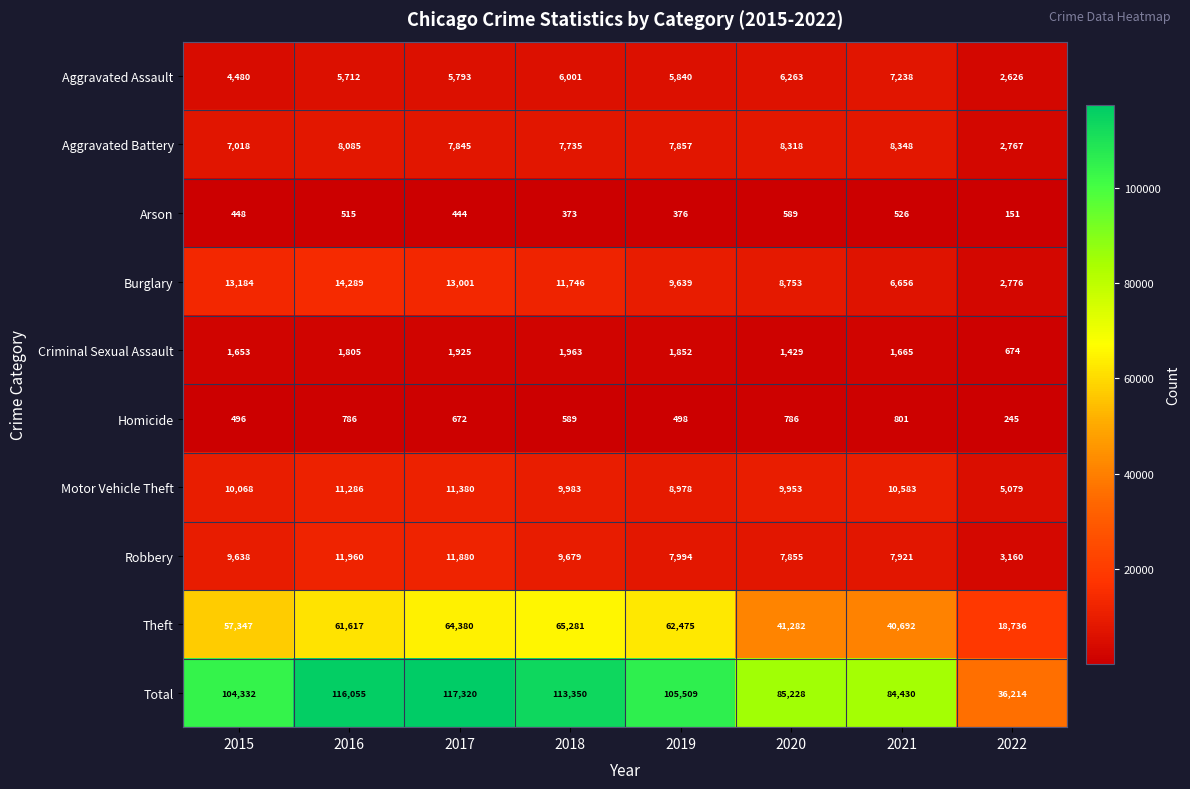

Between 2015 and 2021, which series saw the biggest shift?

Total